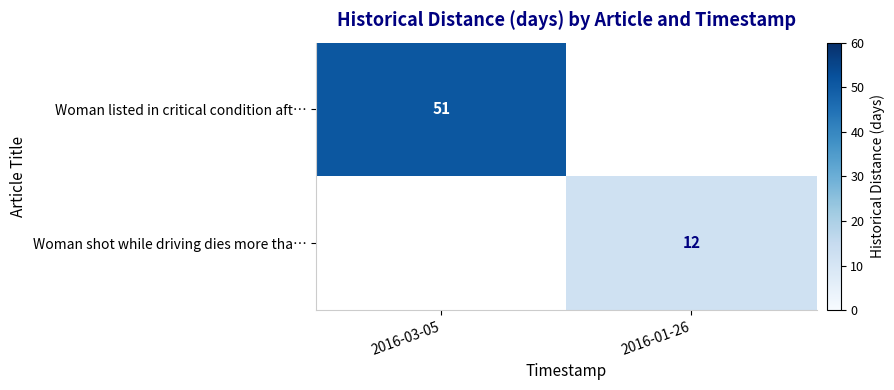

The Woman listed in critical condition aft… series shows 22 at 2016-03-05. True or false?

False